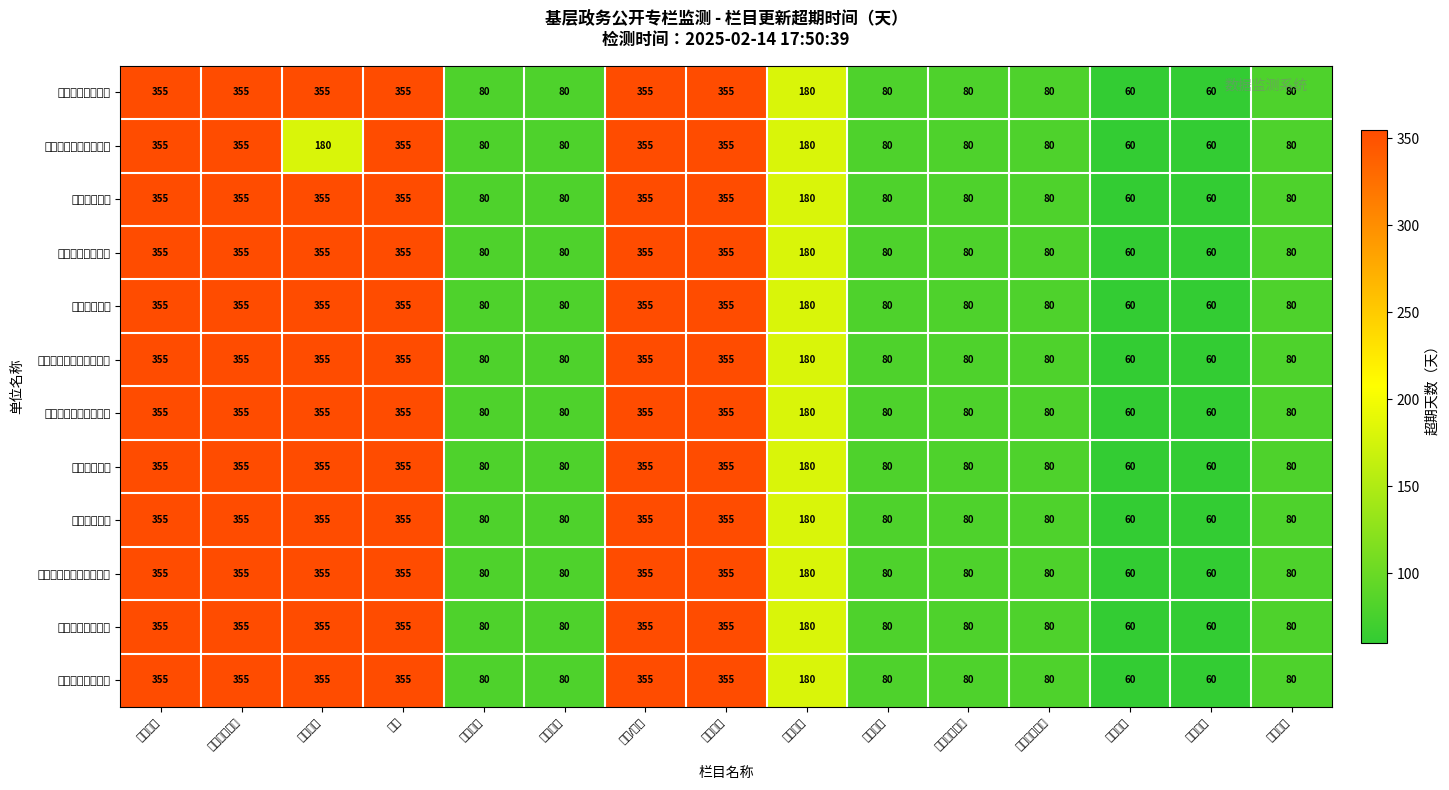

What is the maximum value shown in the chart?

355